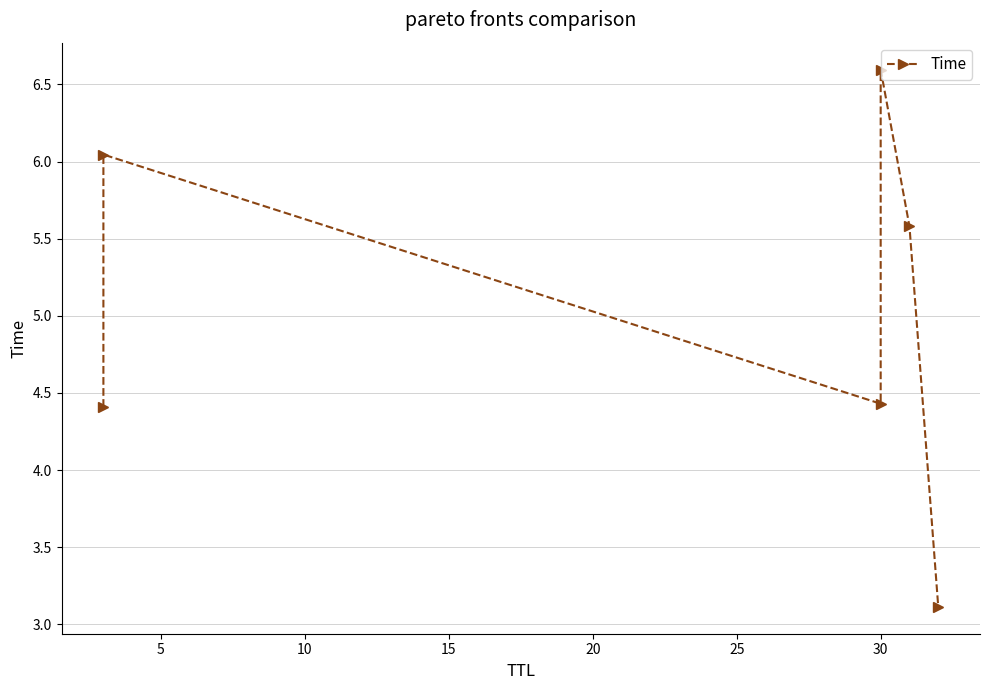

True or false: the data shows 5.9 at 0.

False